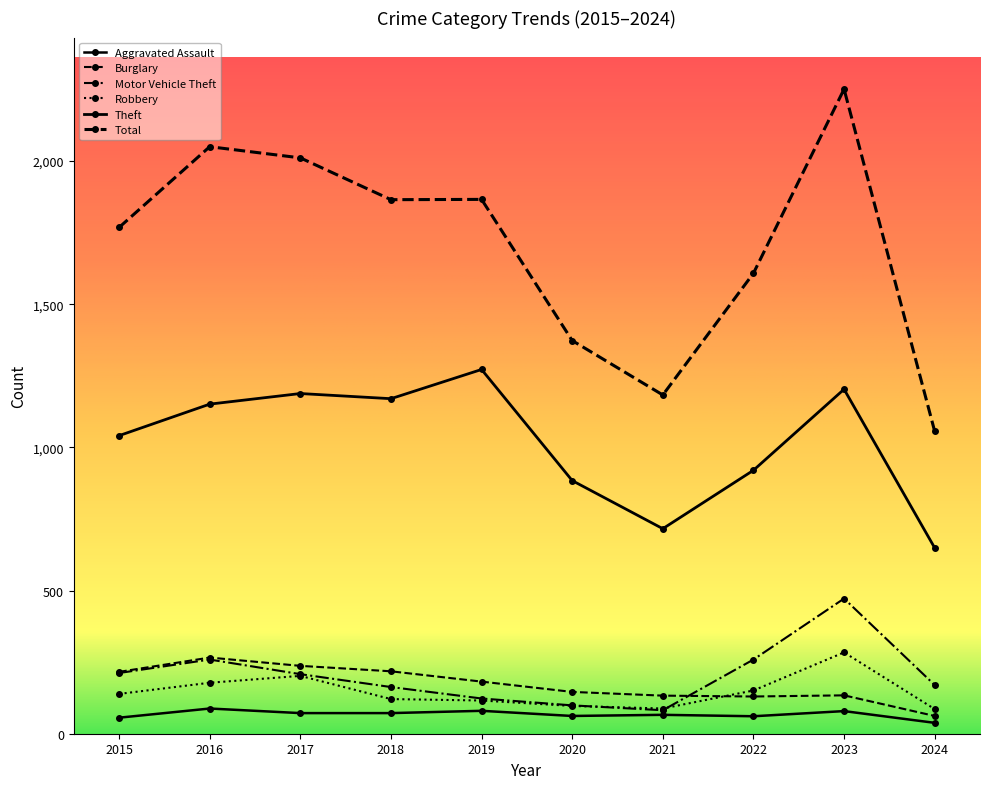

Is this an area chart (filled region under the line)?

No